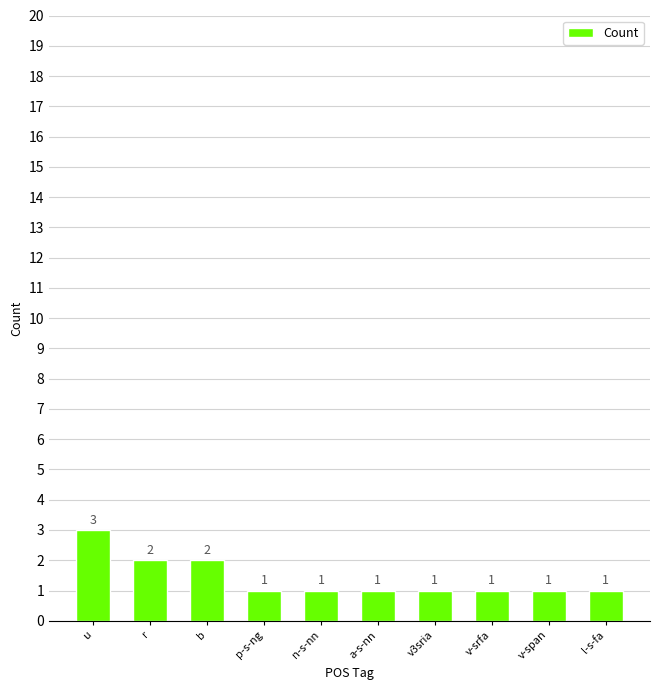

Count the values in the range 1 to 2.

9